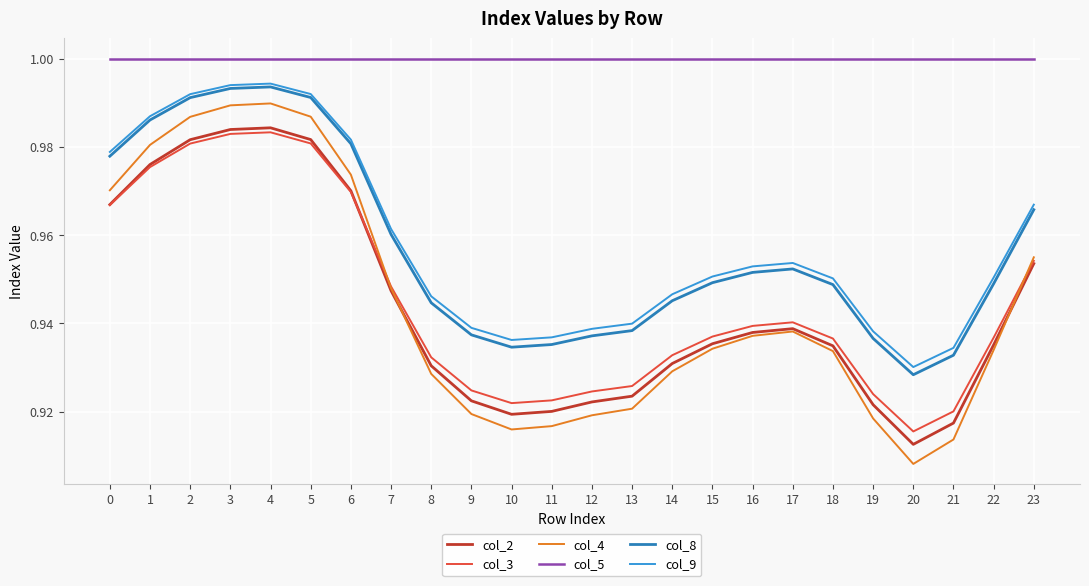

Count the number of categories in the chart.

24